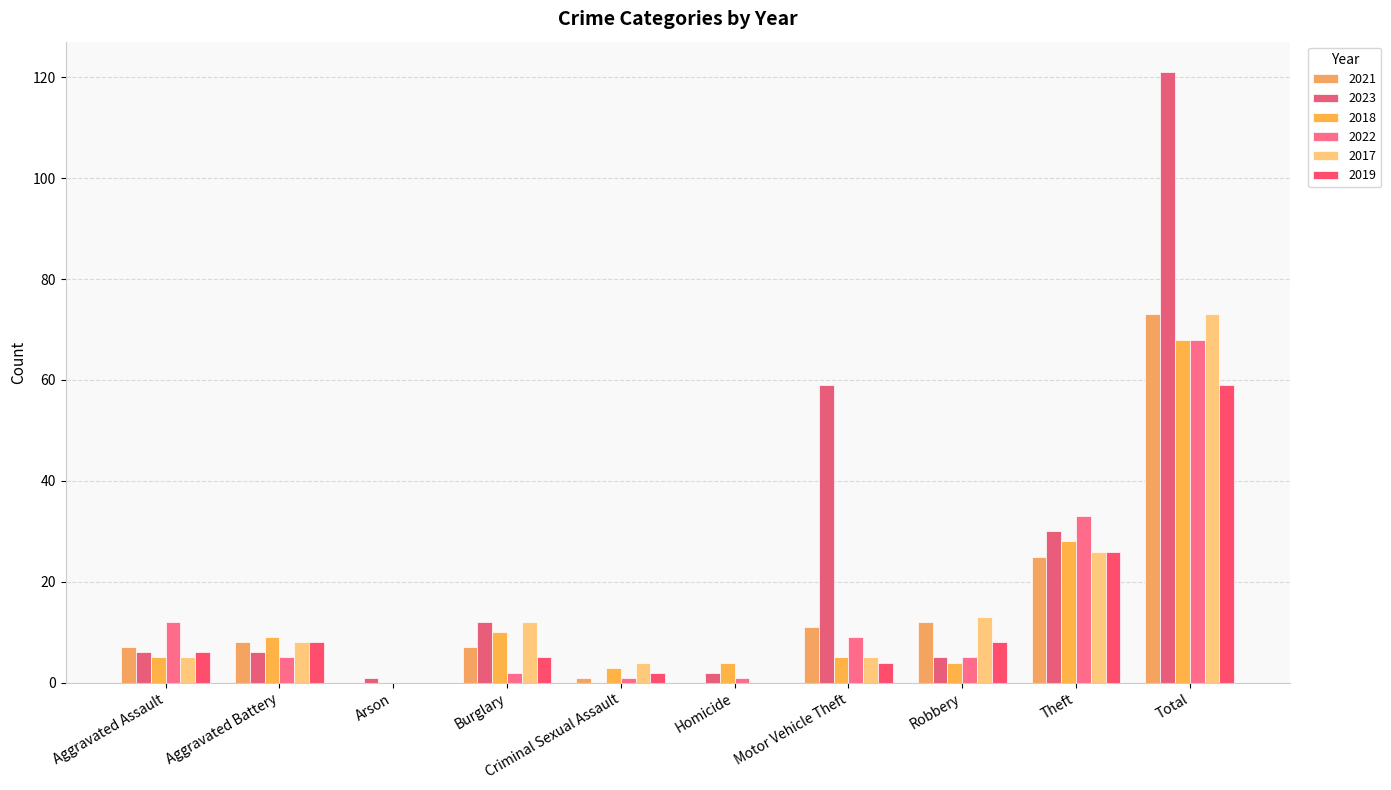

How many positive values does the 2023 series have?

9